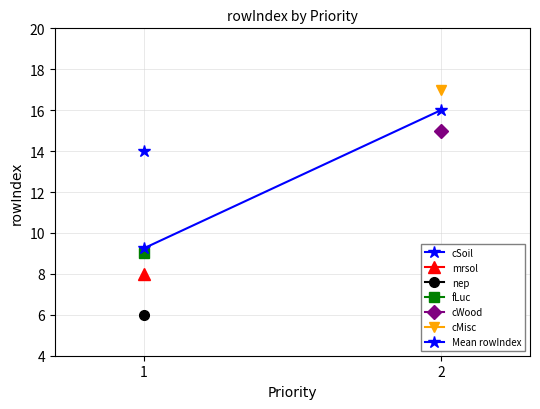

Reading left to right, list all the values displayed in this chart.

9.2	16.0